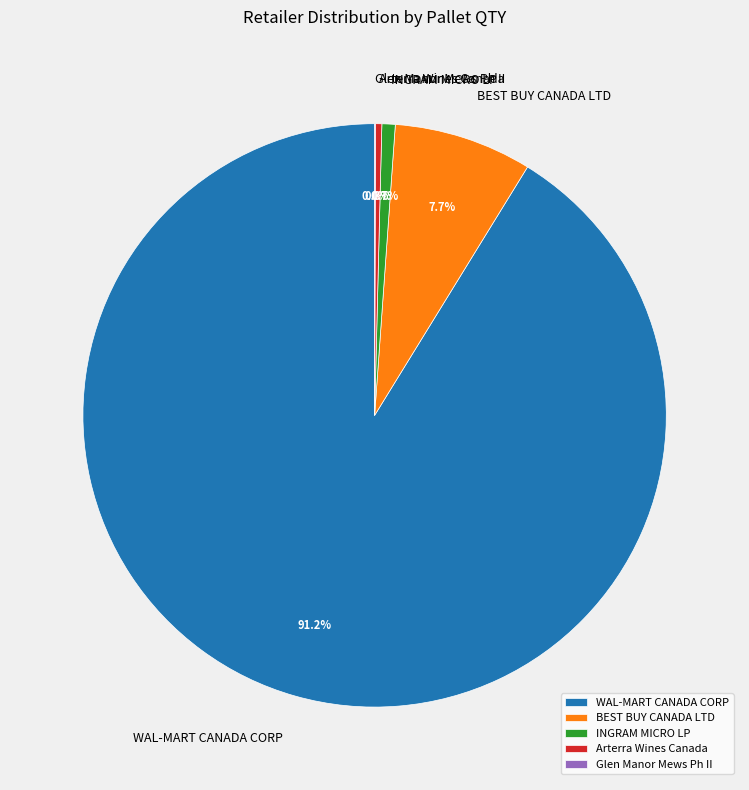

Which slice is the largest?

WAL-MART CANADA CORP